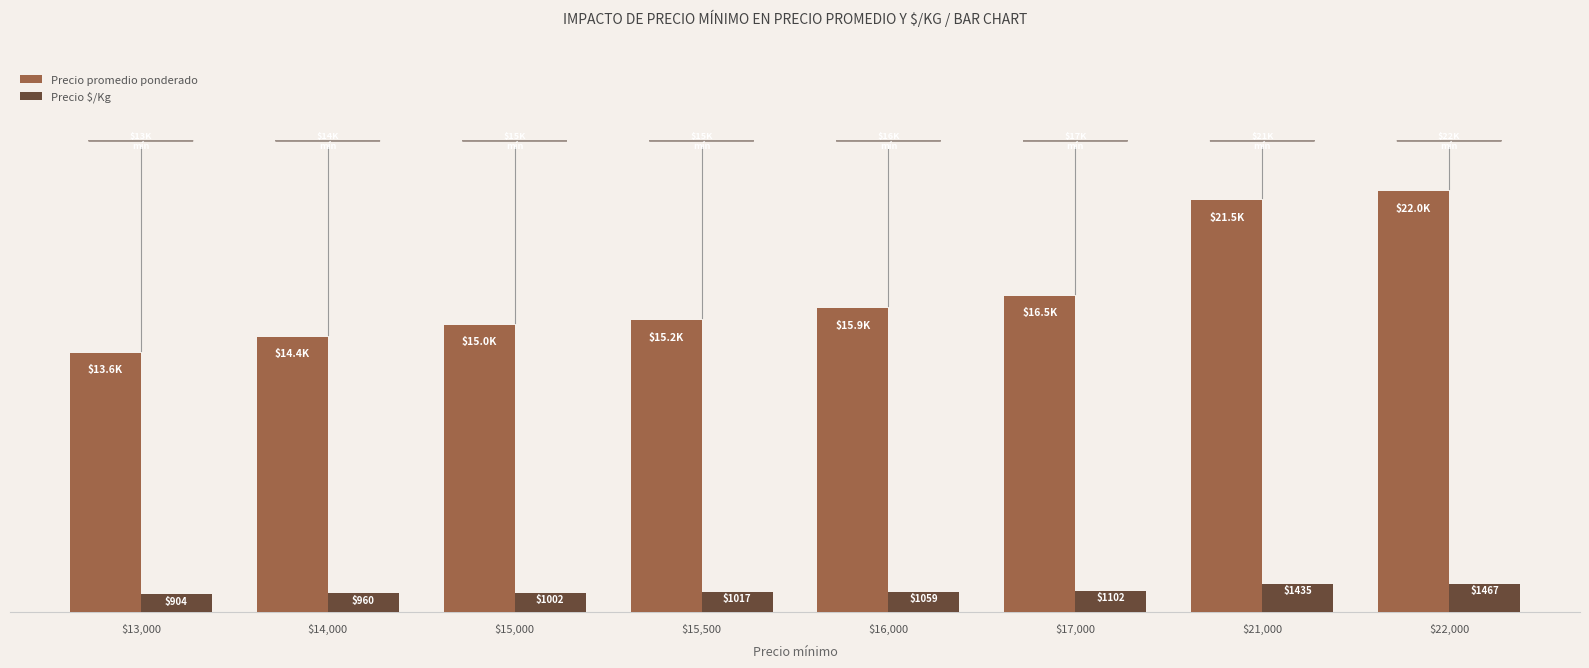

Where is Precio $/Kg nearest to the value 1185?

$17,000